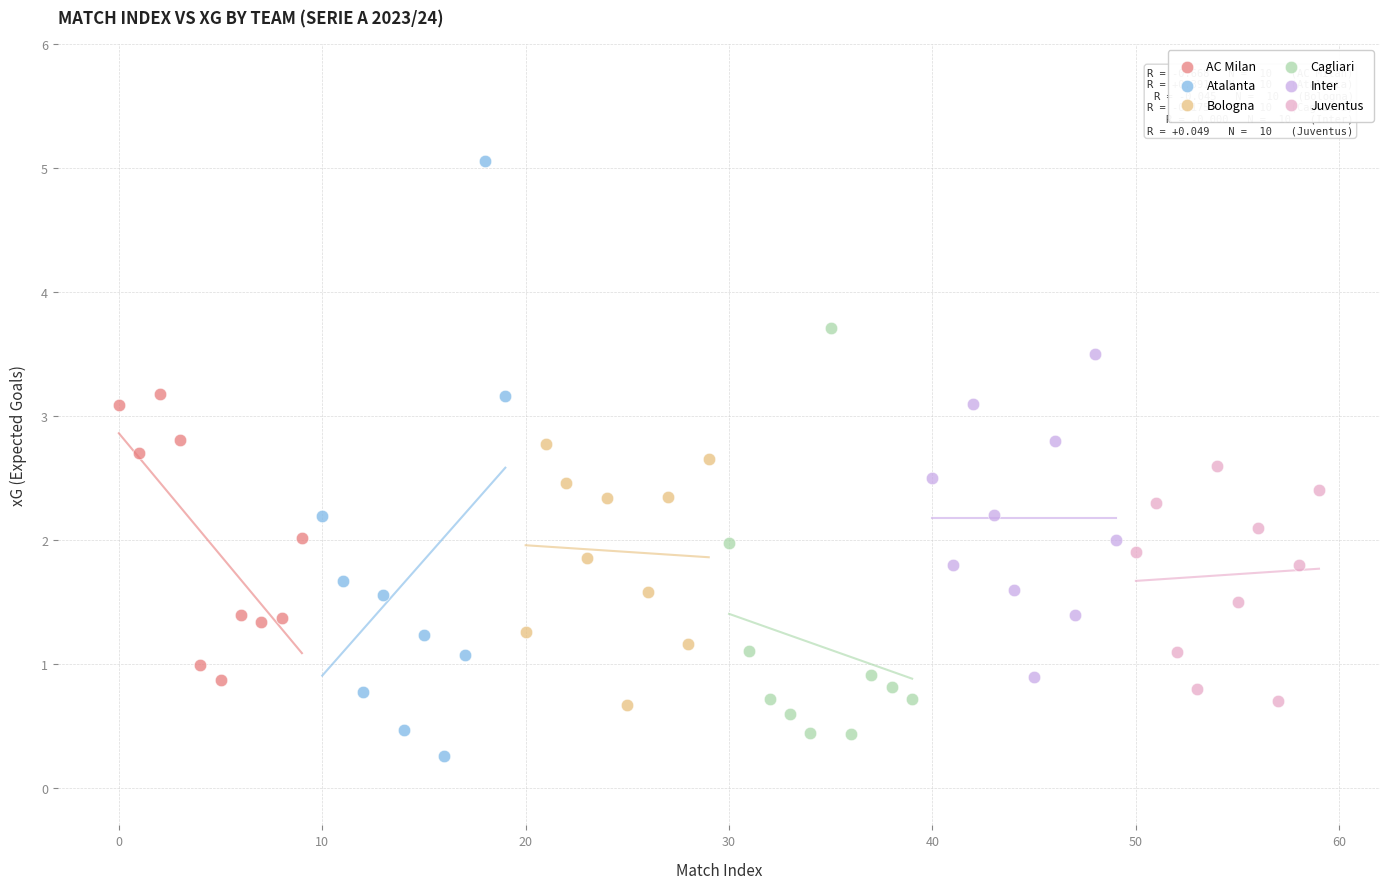

Which series has the widest spread of Y values?

Atalanta